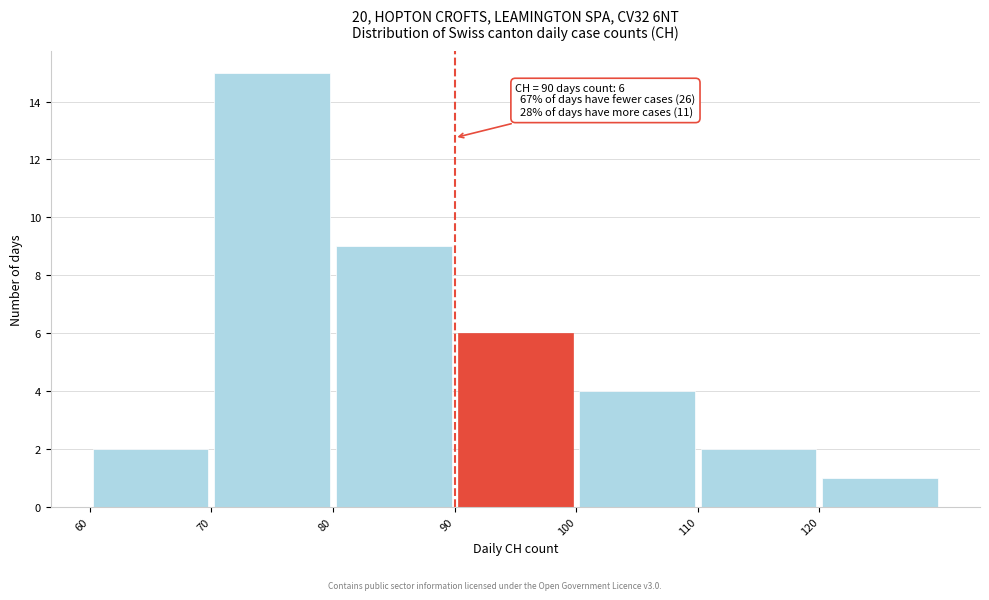

Over which range of the x-axis is the bar tallest?

70 to 80